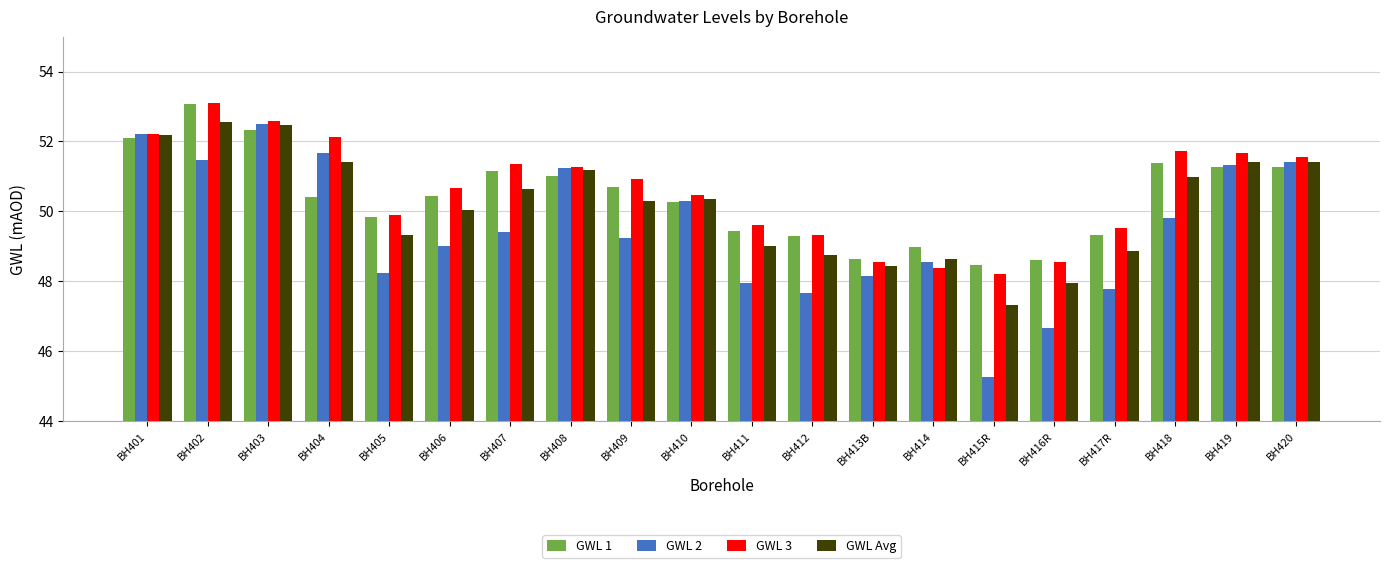

What is the difference between the highest and lowest values at BH415R?

3.2